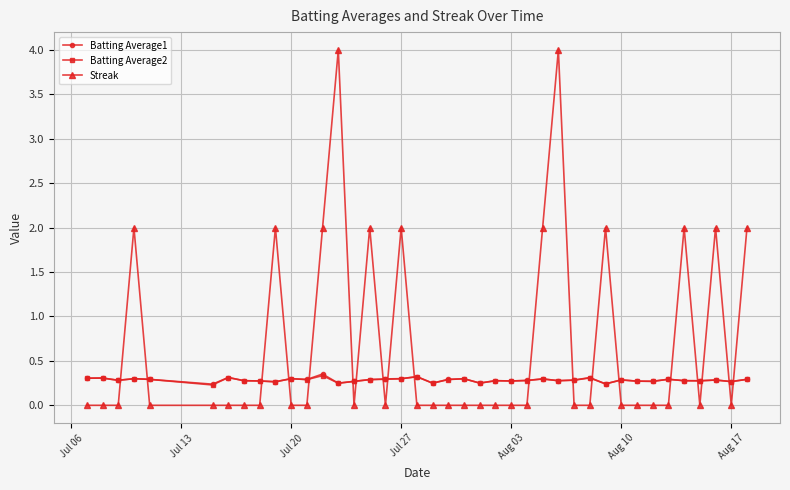

True or false: Batting Average1 has more than 0 interior local peaks.

True